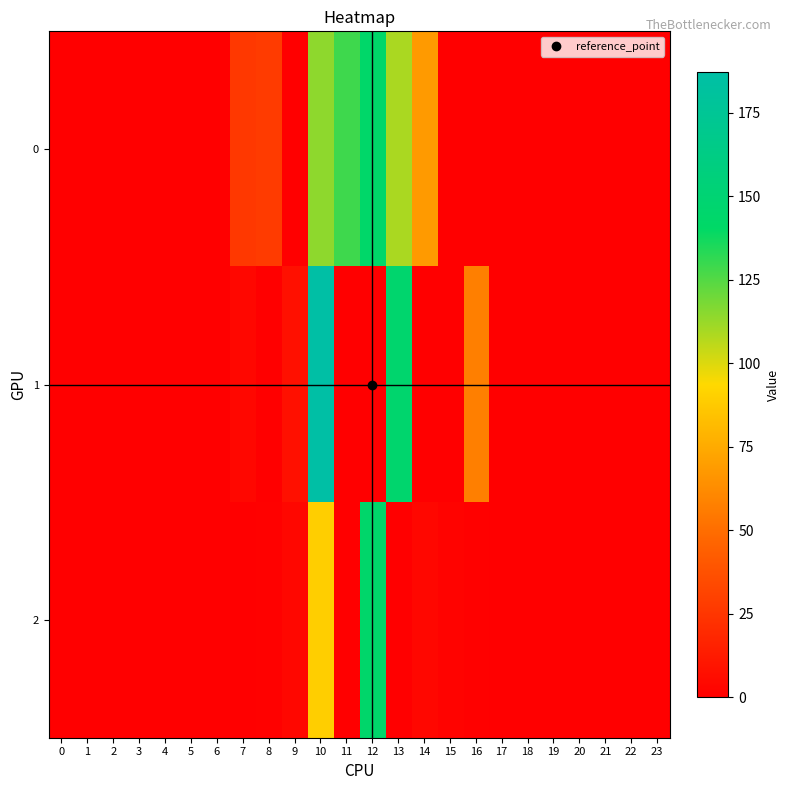

At how many categories does at least one series exceed 157?

1